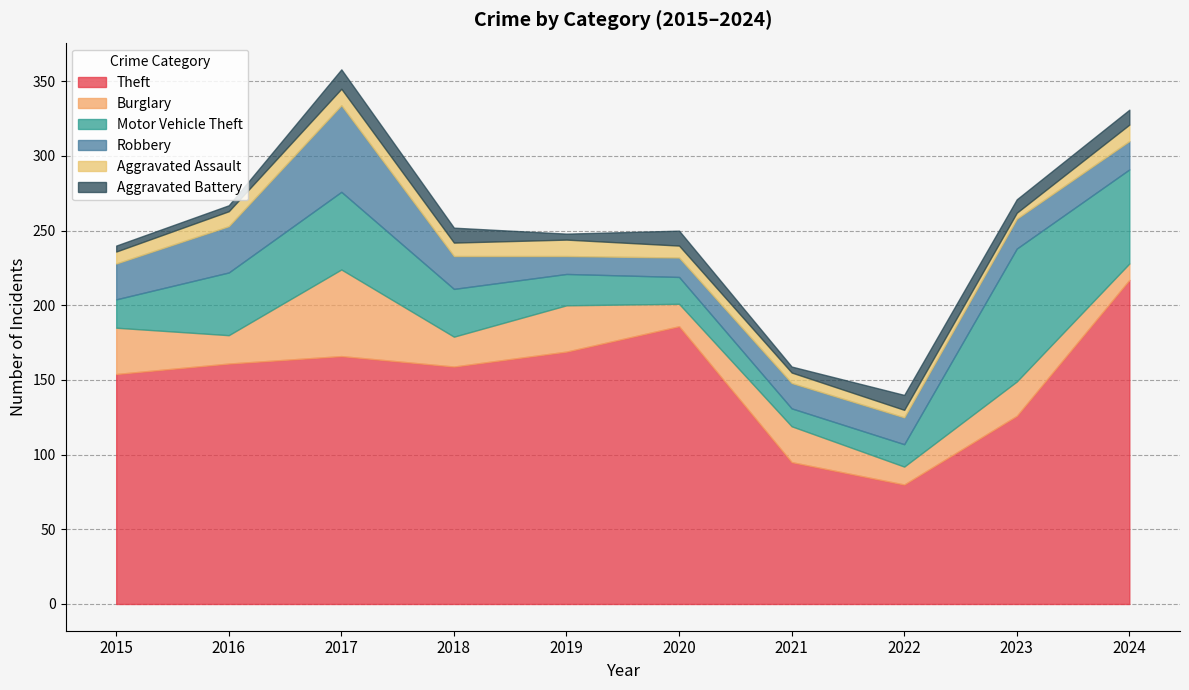

True or false: Aggravated Battery and Theft intersect in this chart.

False